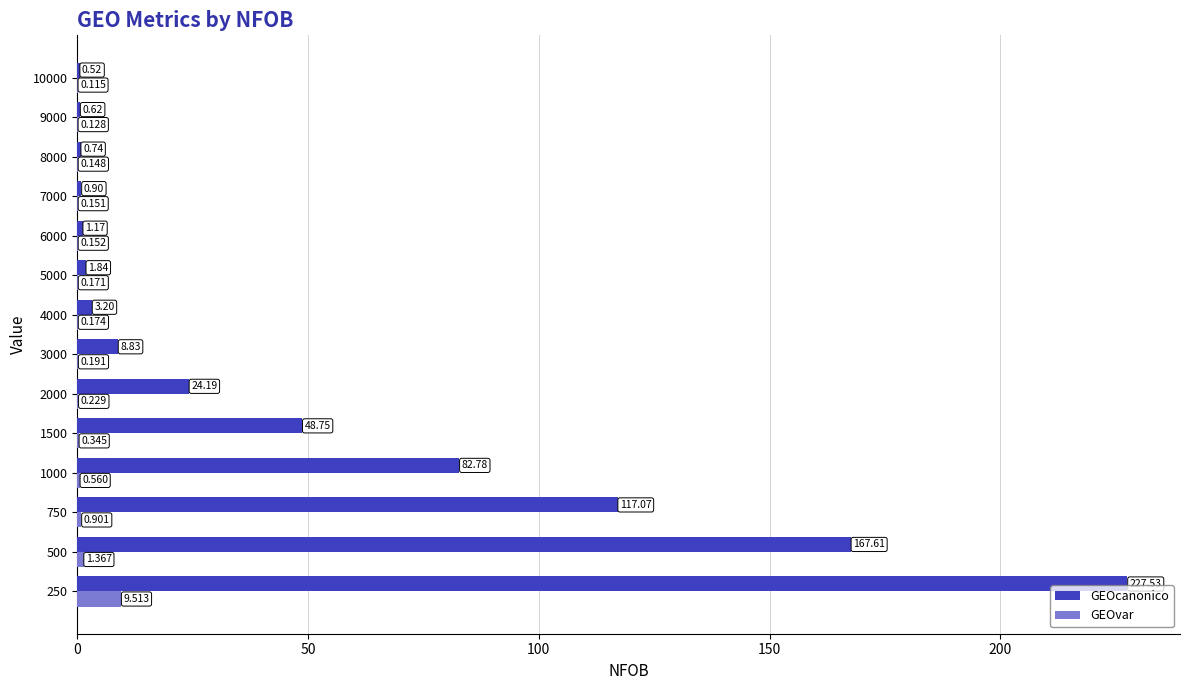

Between 1500 and 3000, which series saw the biggest shift?

GEOcanonico